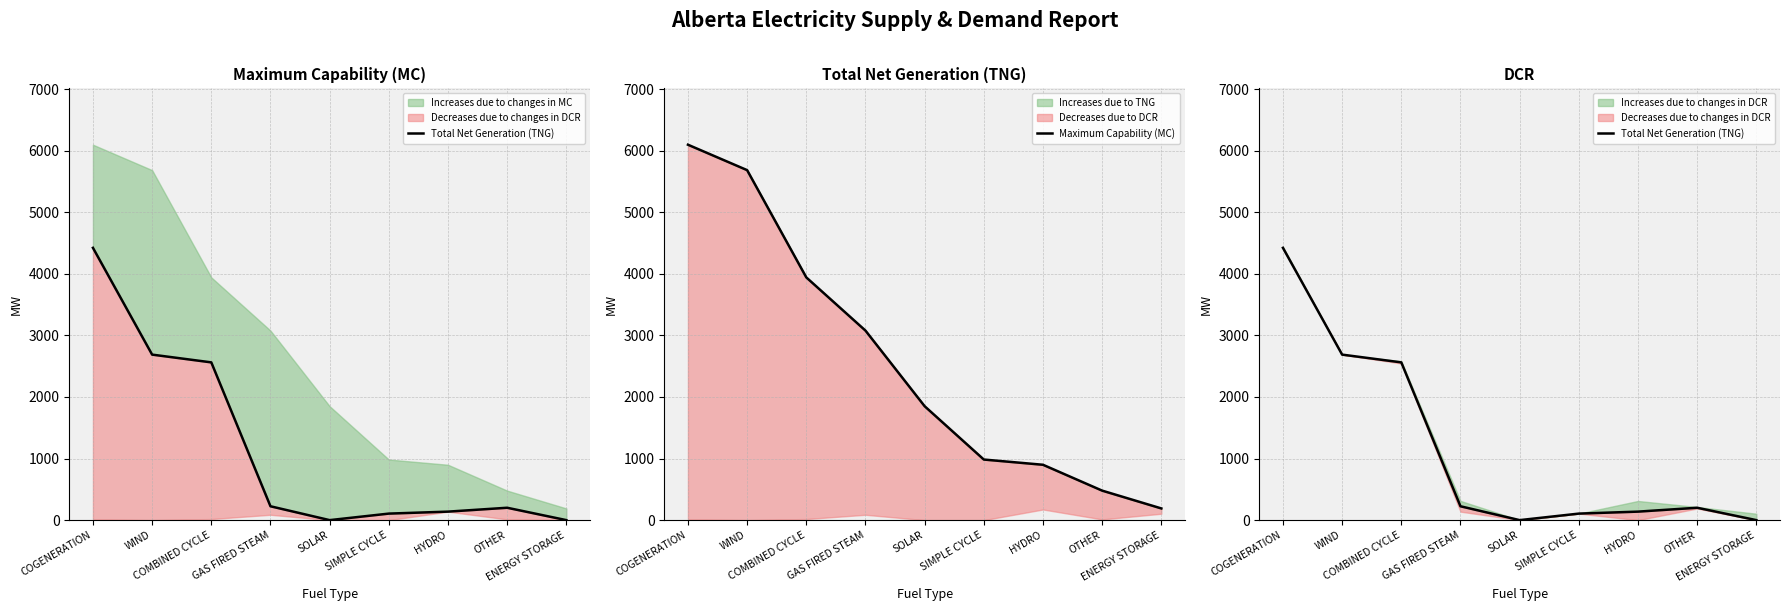

Between OTHER and COGENERATION, which is larger?

COGENERATION